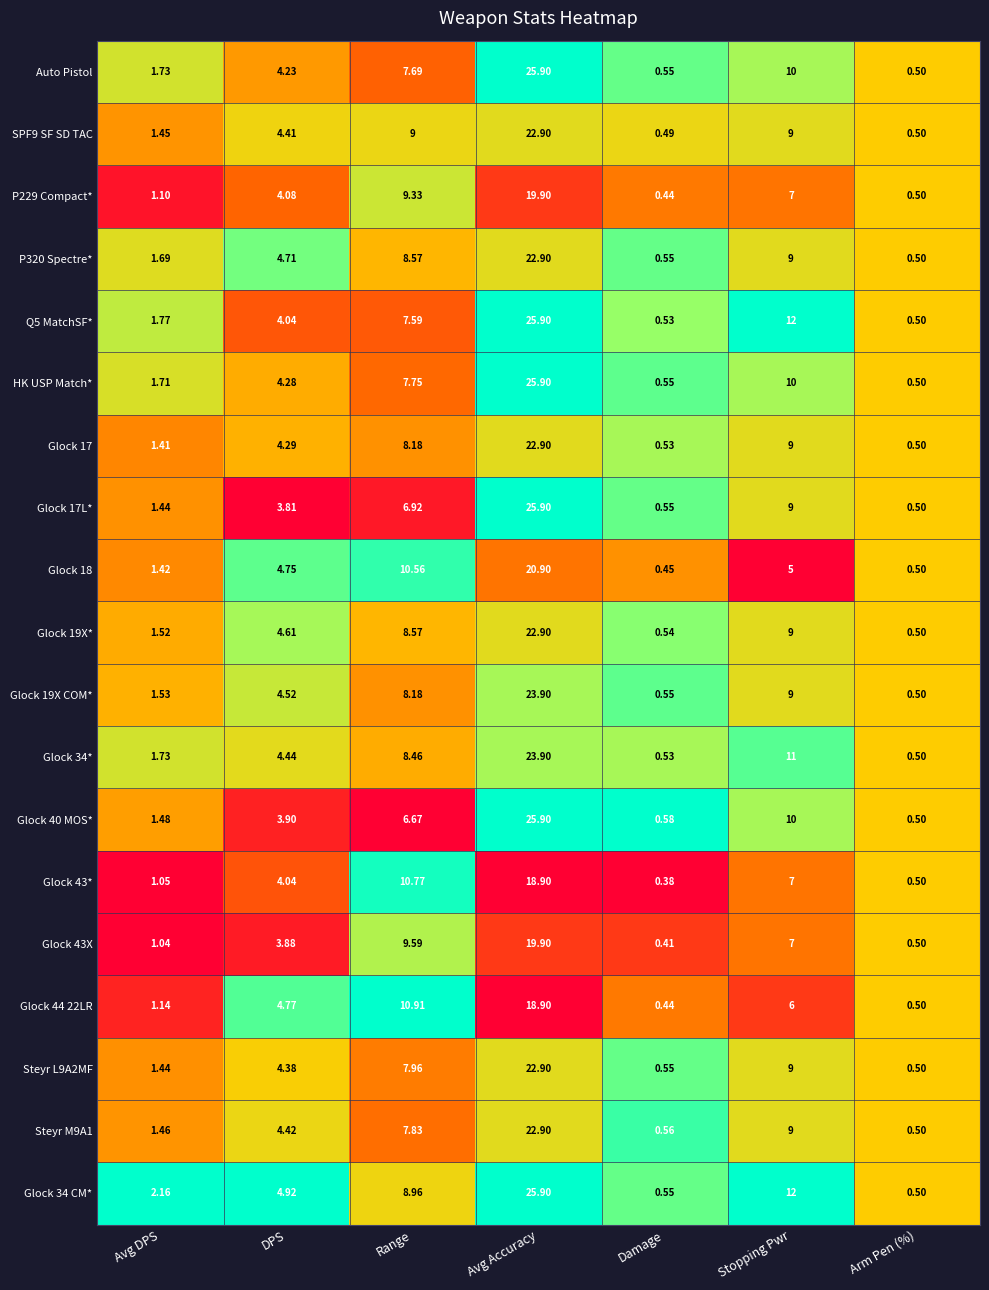

What is the greatest value displayed?

25.9